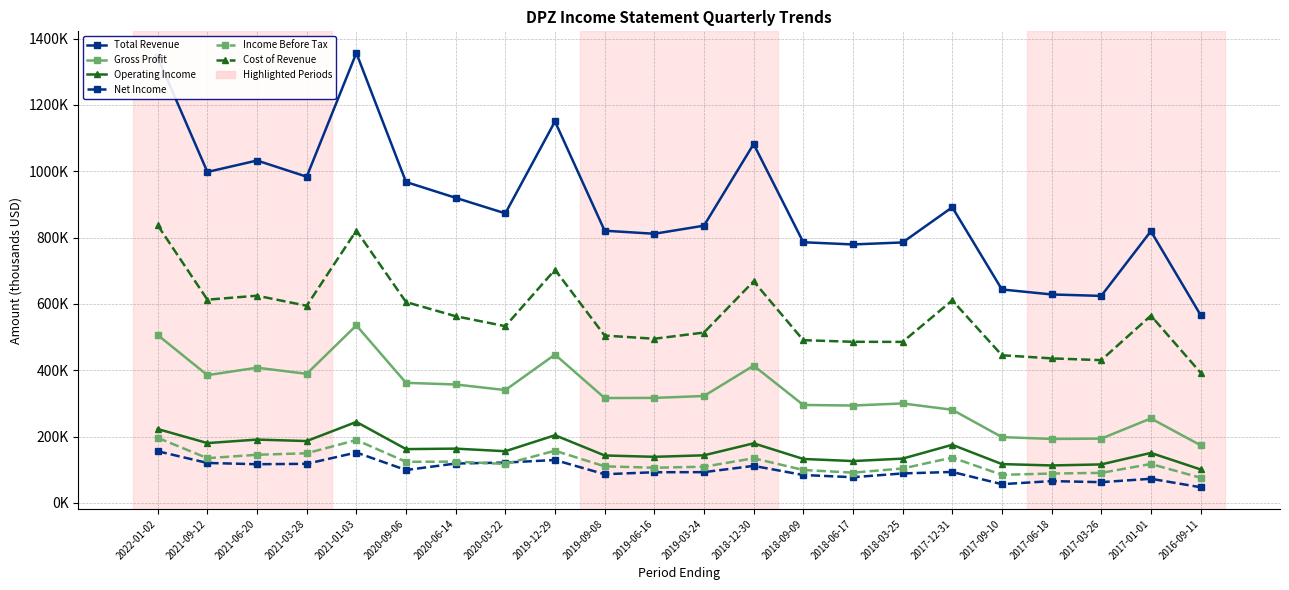

Is this an area chart (filled region under the line)?

No